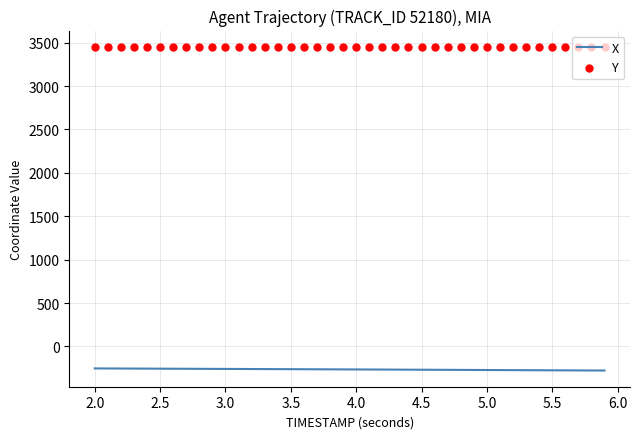

Which series has the largest total across all categories?

Y